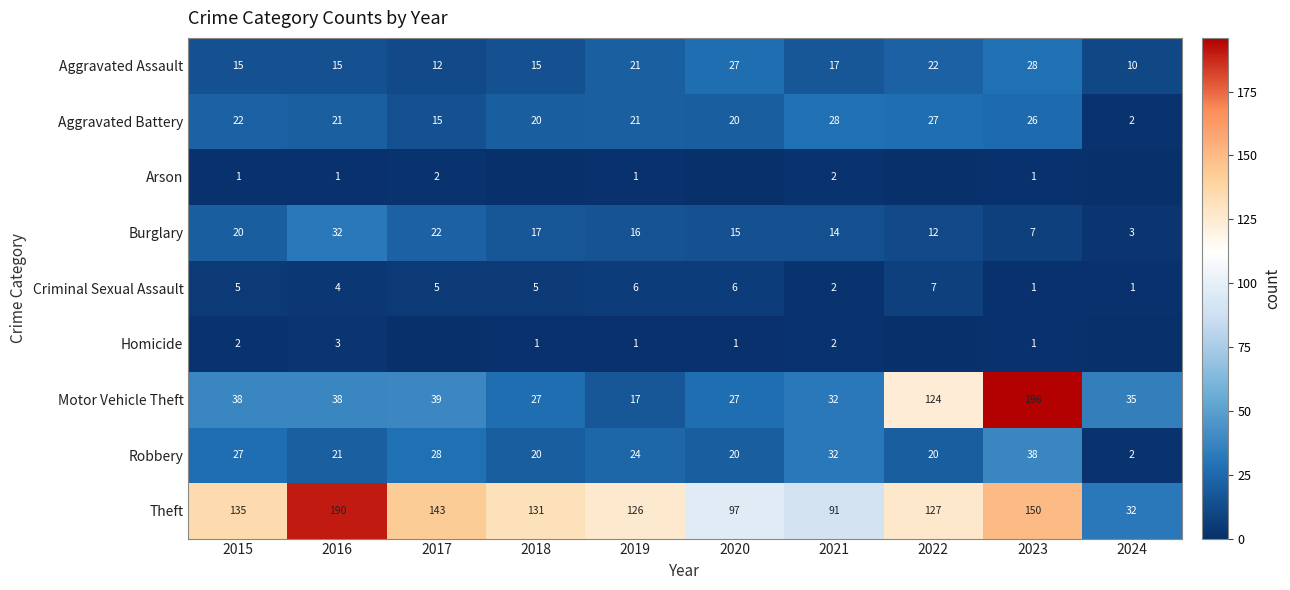

What is the difference between the Aggravated Battery values at 2015 and 2018?

2